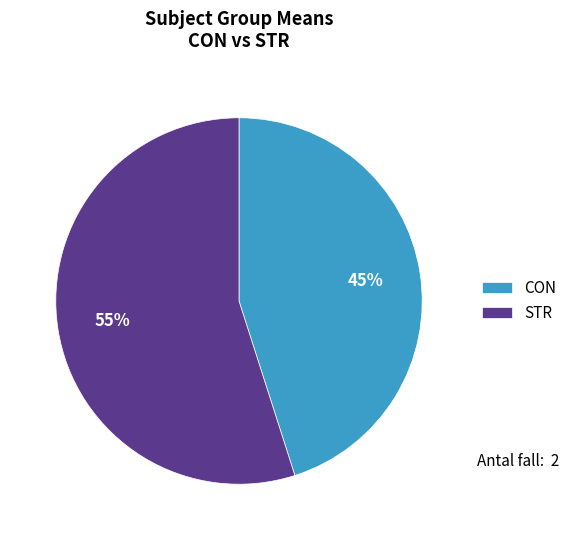

To the nearest percent, what is the combined percentage of CON and STR?

100%